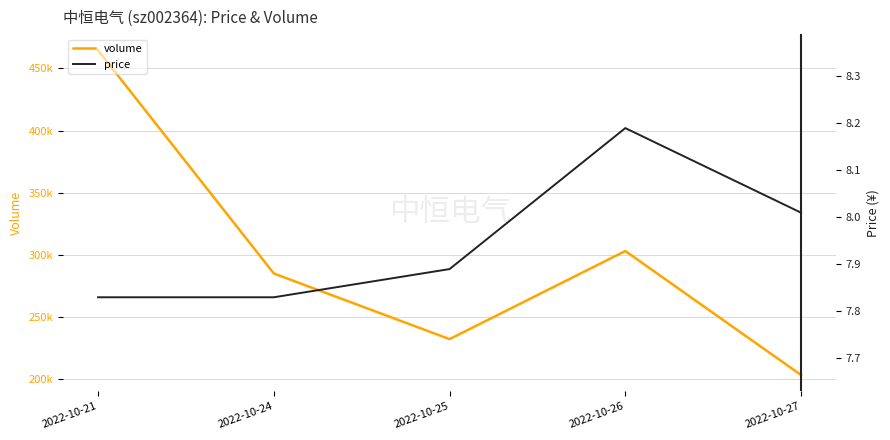

Reading left to right, list all the values displayed in this chart.

volume: 464567.0	285145.0	232363.0	303201.0	203496.0
price: 7.8	7.8	7.9	8.2	8.0